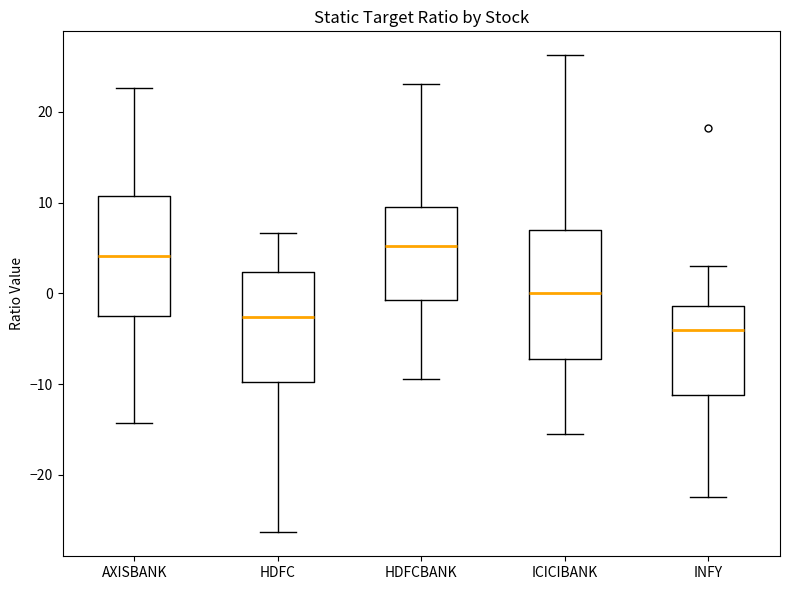

Where does the upper whisker of the box for HDFCBANK end on the y-axis? The values are not printed on the chart, so give them approximately, as read against the axis.

23